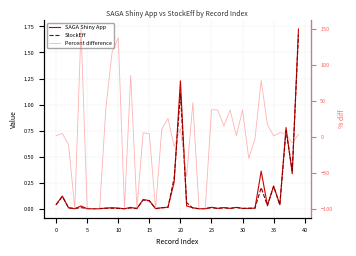

What is the value of the Percent difference point at the 7th from the left?

-100.0